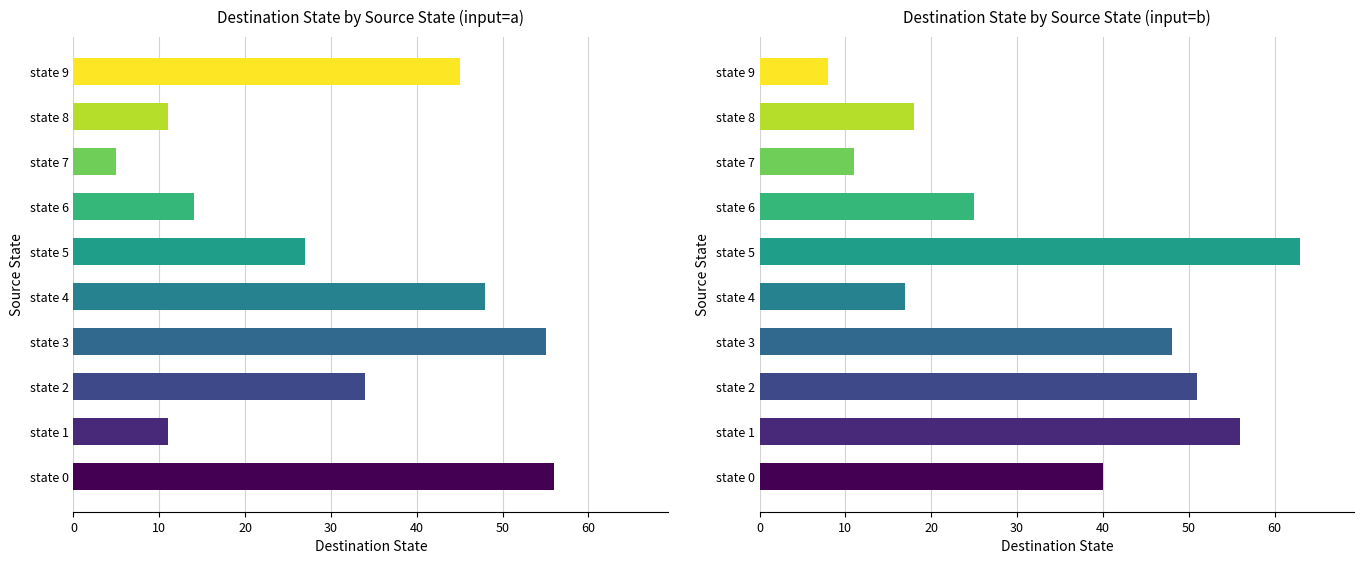

What is the minimum value shown in the chart?

5